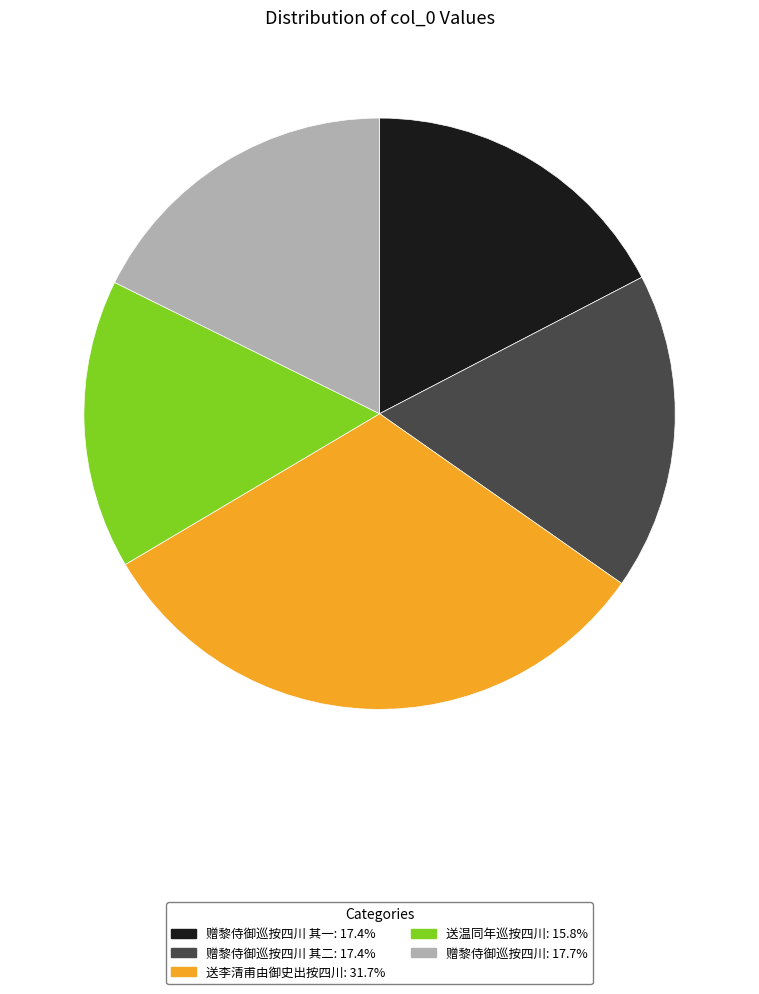

Does any single category account for the majority?

No